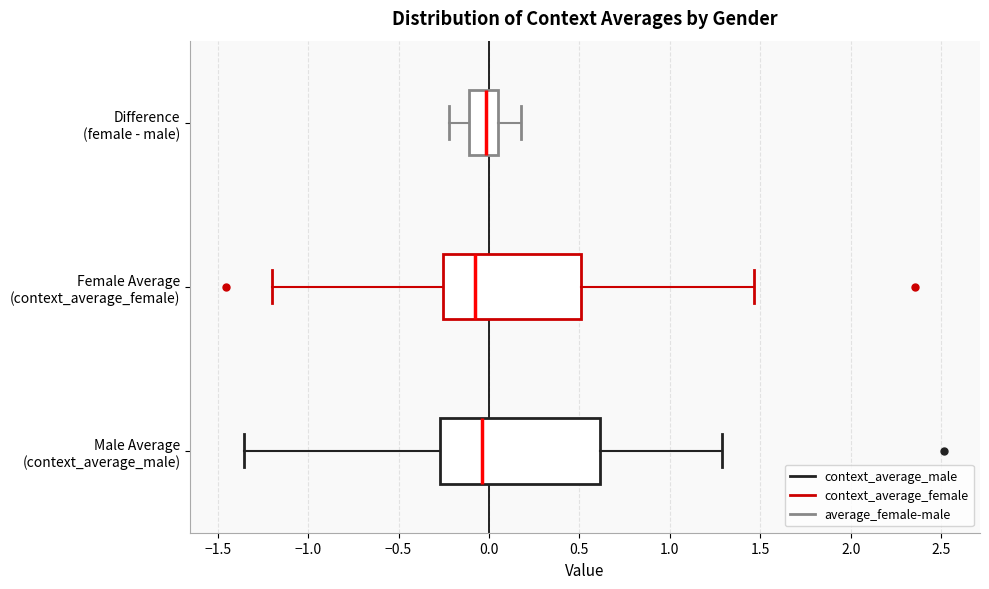

Which box is the widest, from its left edge to its right edge?

Male Average (context_average_male)